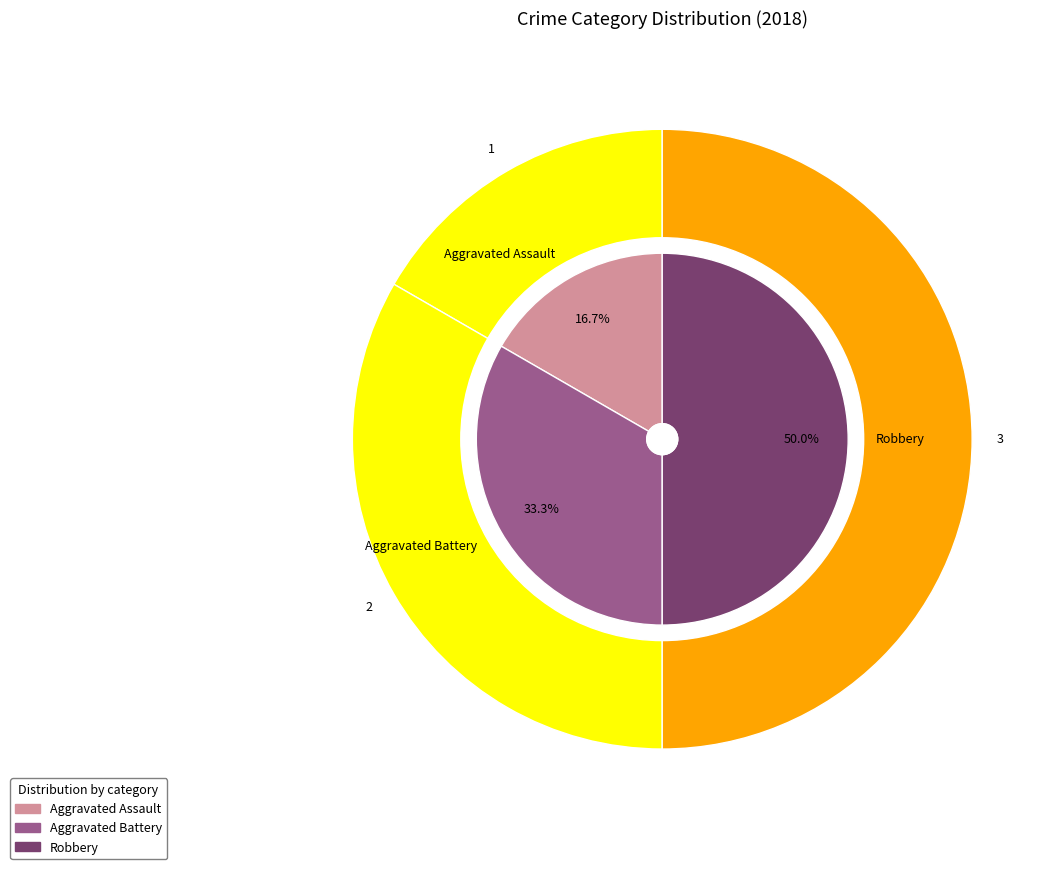

What is the ratio of the value at Aggravated Battery to the value at Robbery?

0.7